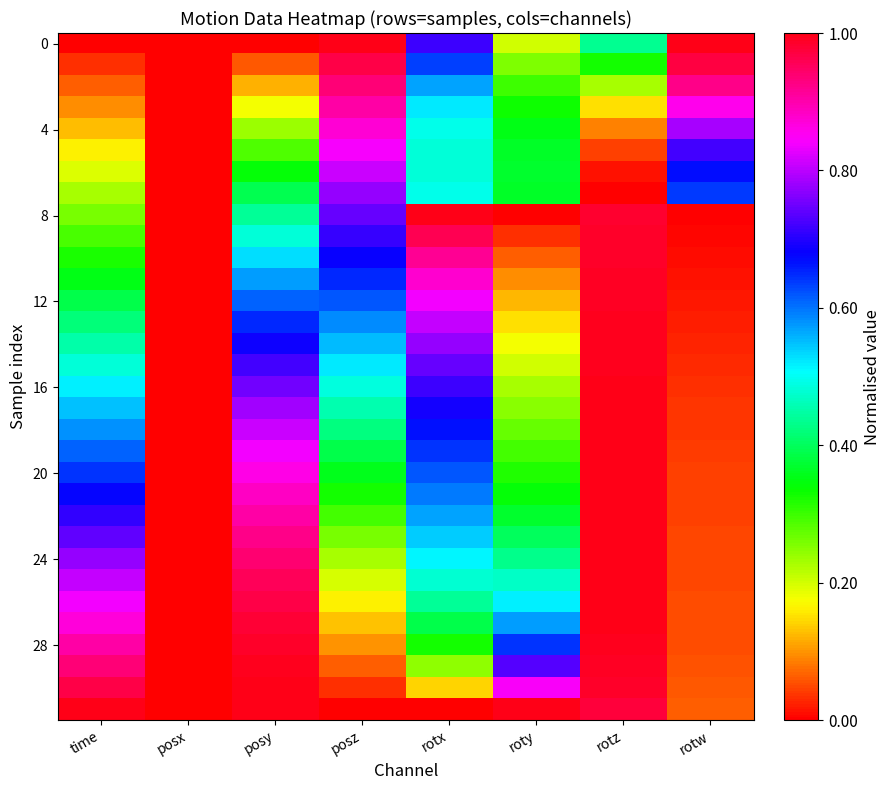

What is the maximum value shown in the chart?

1.0